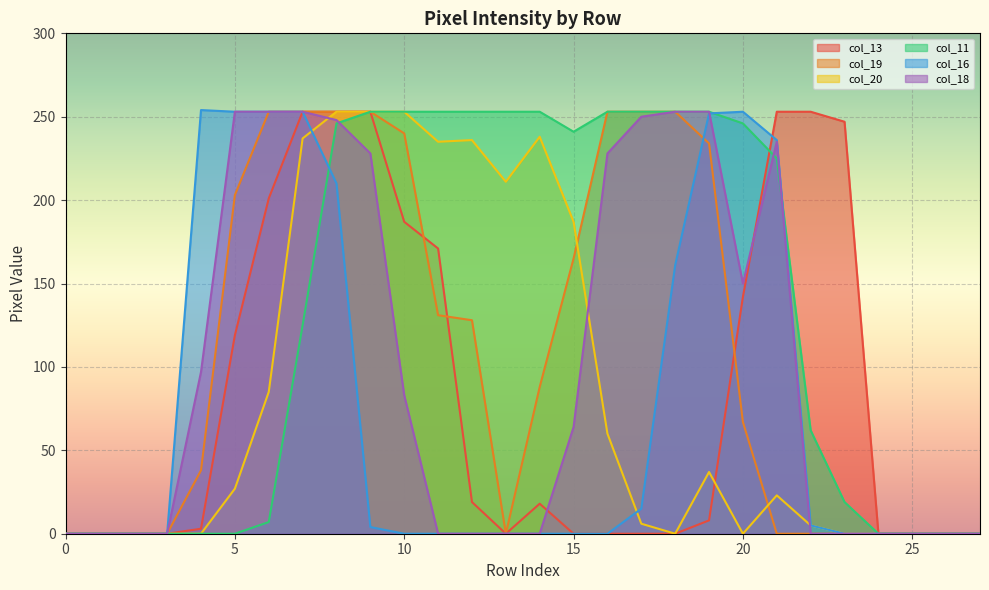

True or false: col_11 and col_13 cross at least once.

True